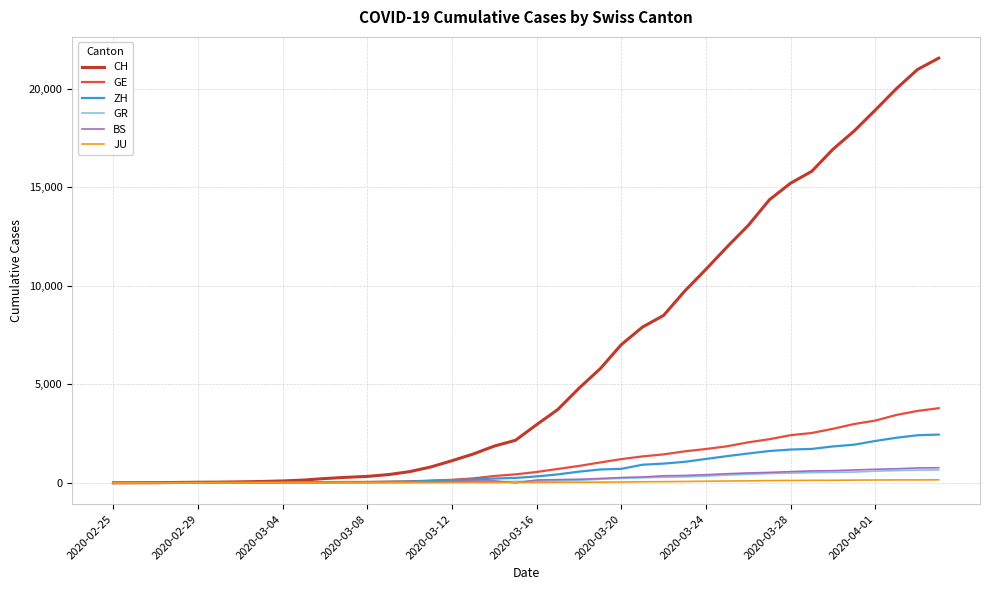

What is the maximum value for CH?

21554